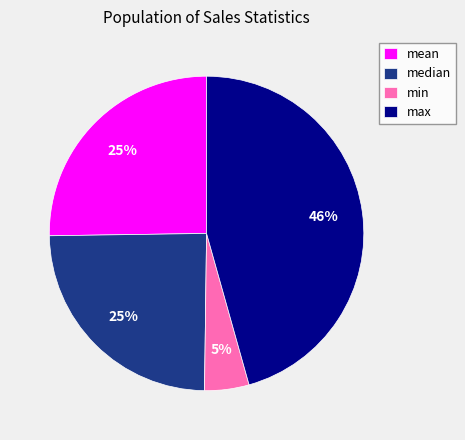

True or false: min accounts for 12% of the total.

False